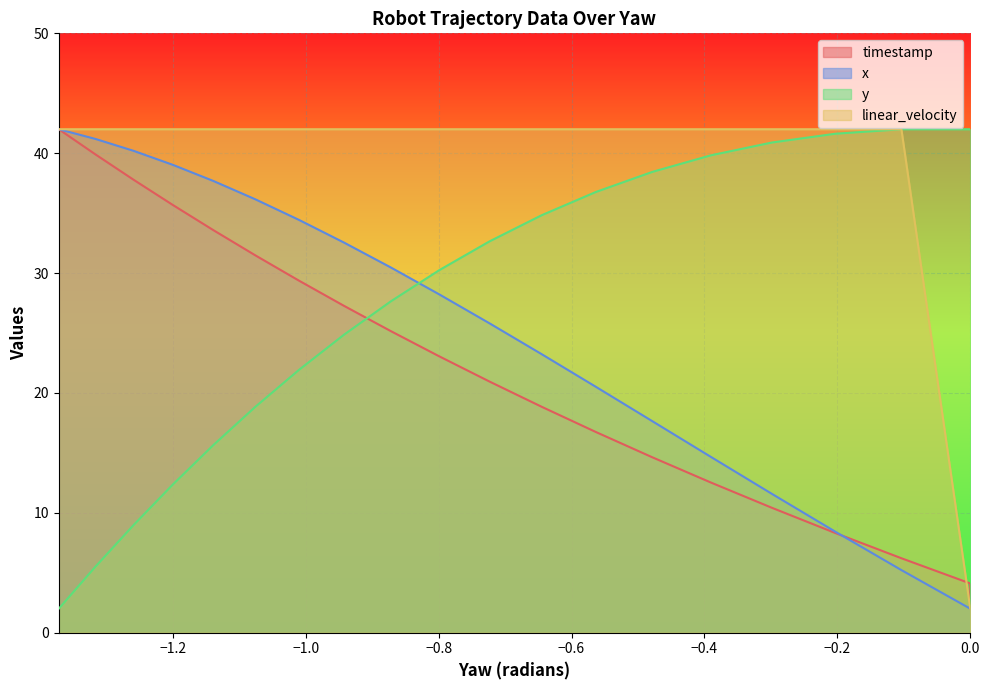

After their last crossing, which series has the higher values: timestamp or linear_velocity?

linear_velocity